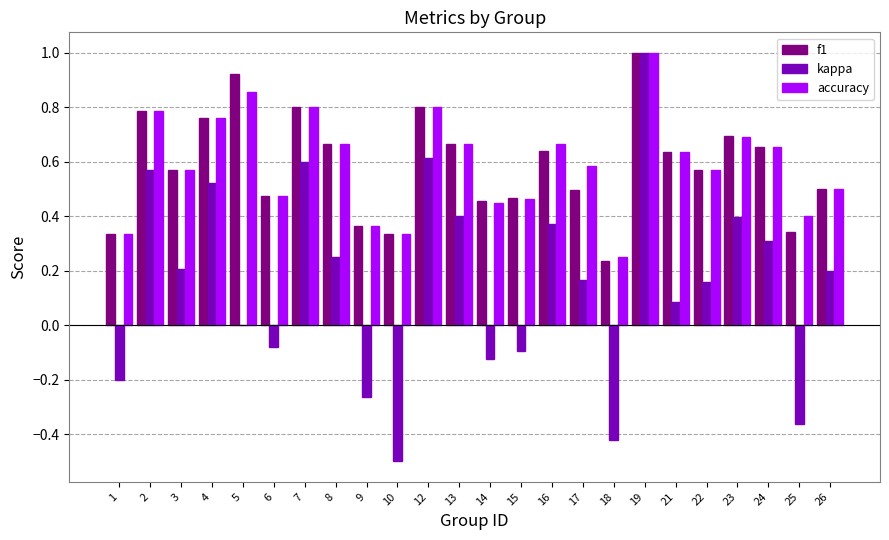

At which category is the sum across all series the highest?

19